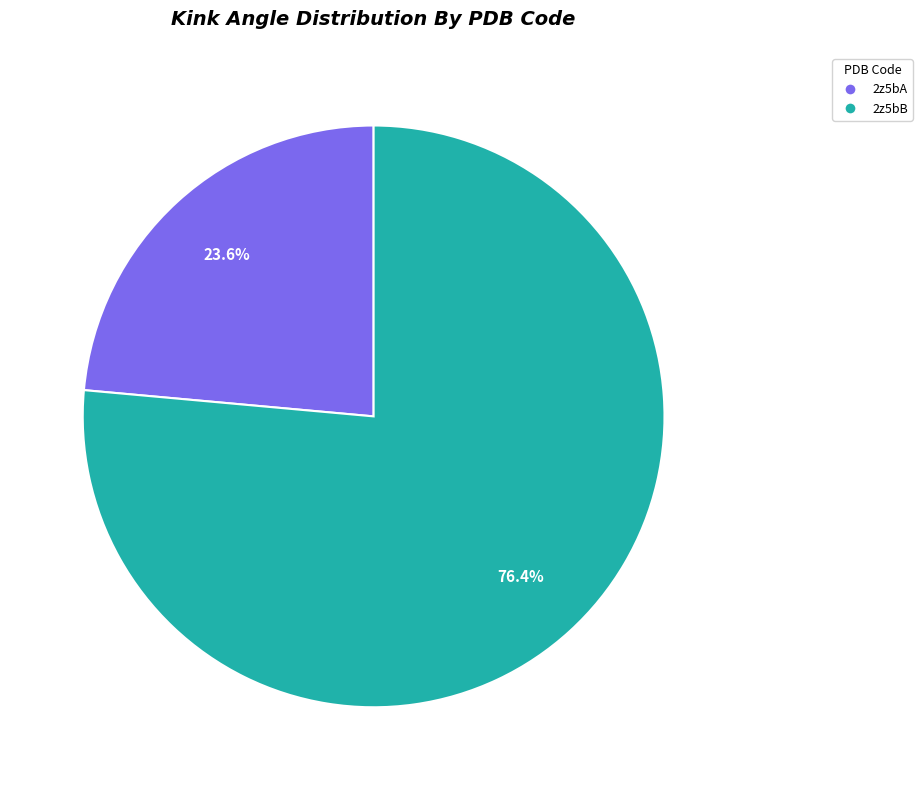

Which has a higher value, 2z5bA or 2z5bB?

2z5bB